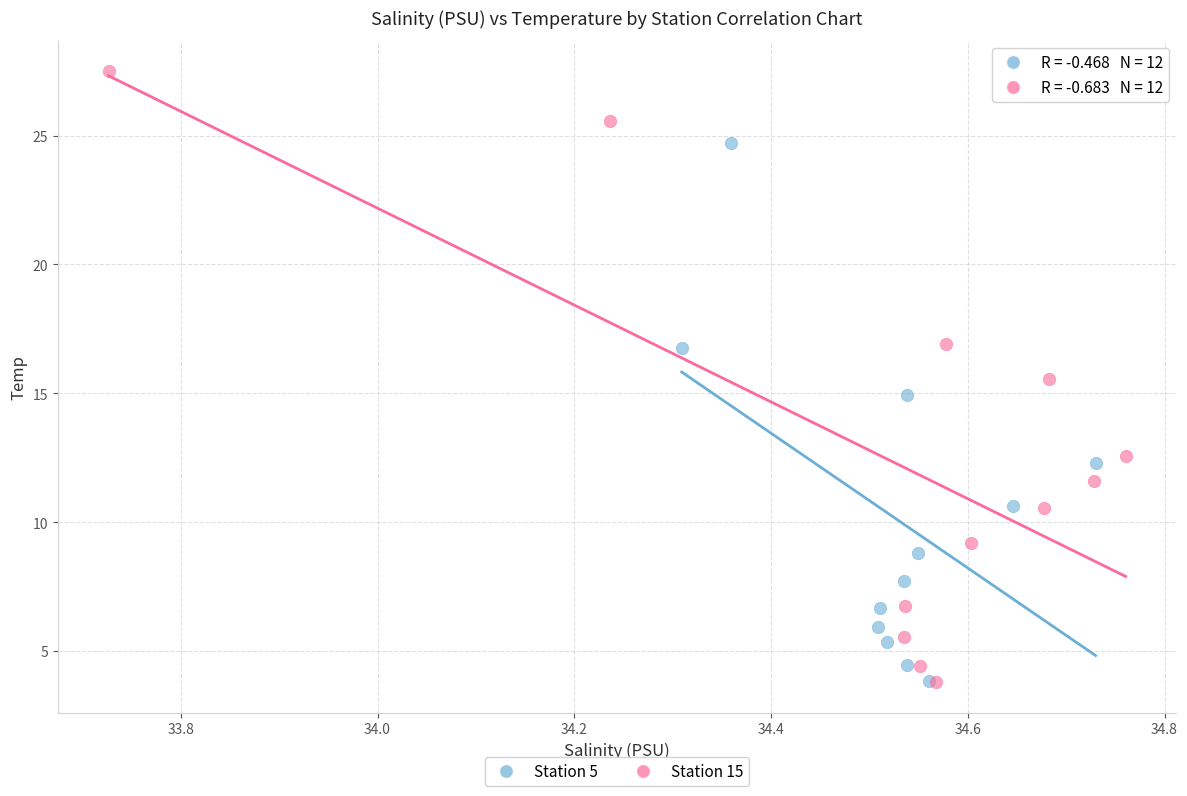

Which series has the largest Y range (max minus min)?

Station 15